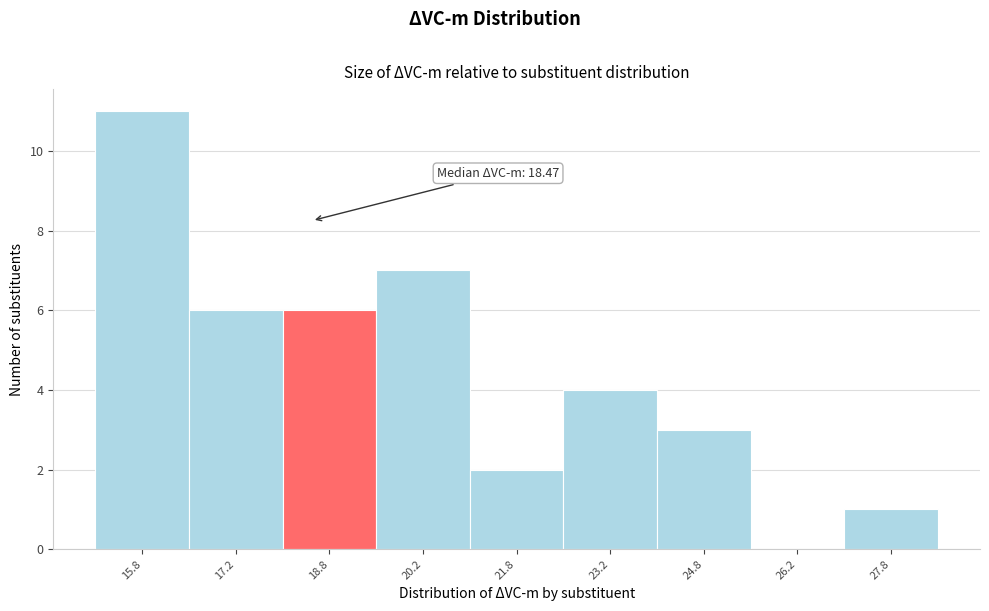

Which range on the x-axis has the tallest bar?

15.0 to 16.5